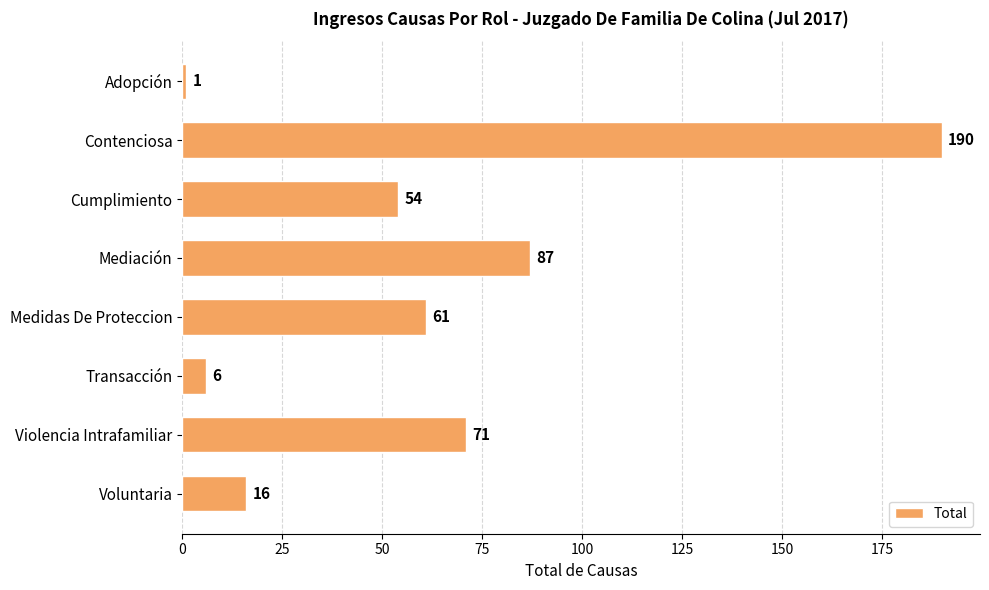

What is the average value?

61